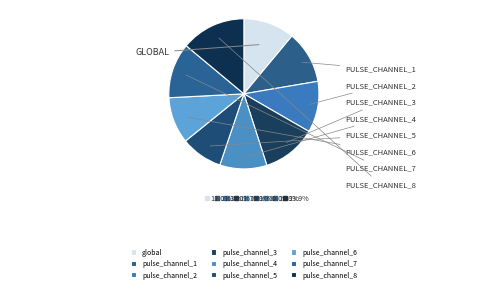

Which slice is the smallest?

pulse_channel_5